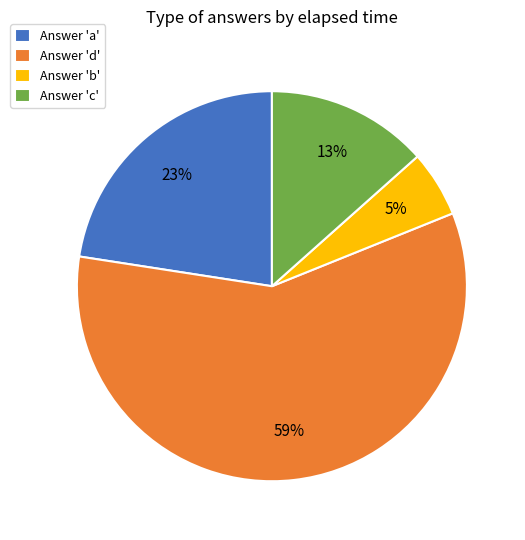

Is it true that Answer 'c' is 22% of the pie?

False